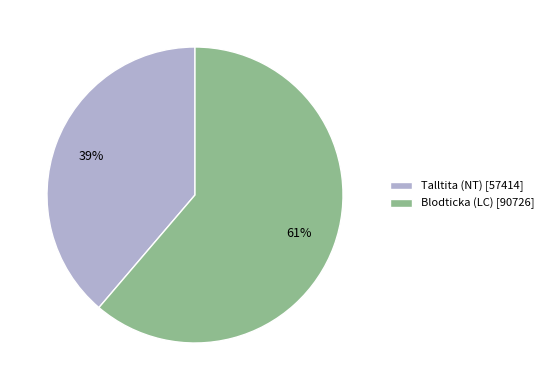

Which slice is the largest?

Blodticka (LC)